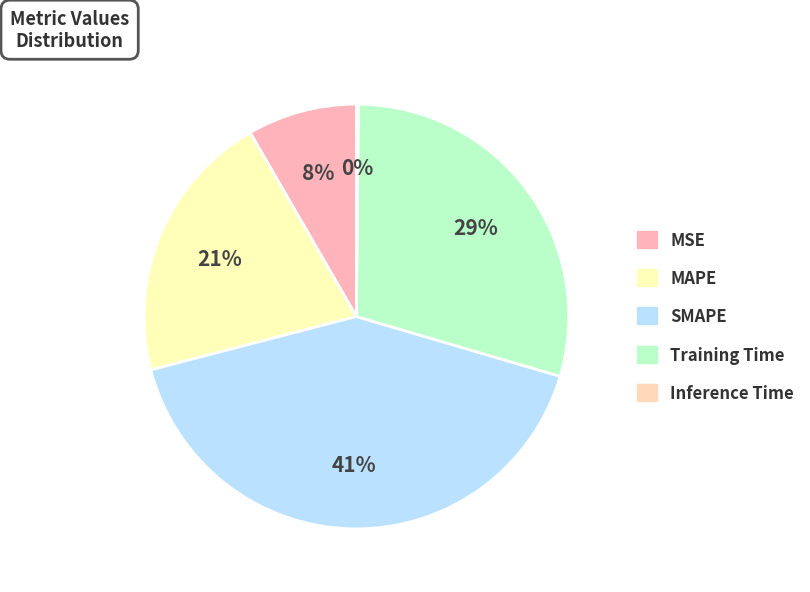

What is the change in value from MSE to MAPE?

+0.6